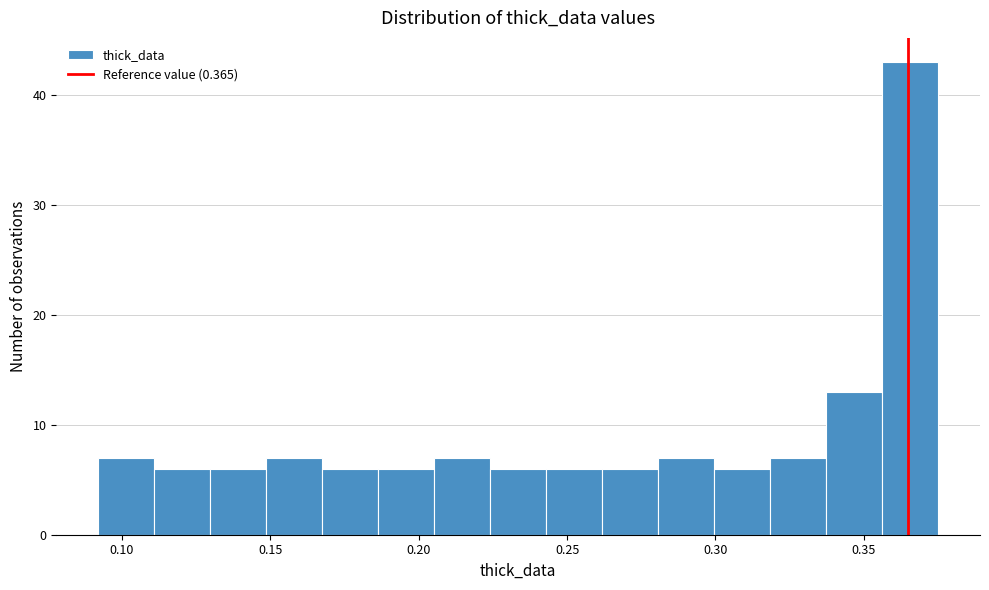

Around what value on the x-axis is the tallest bar? Give the approximate position of its centre, as read against the axis.

0.365